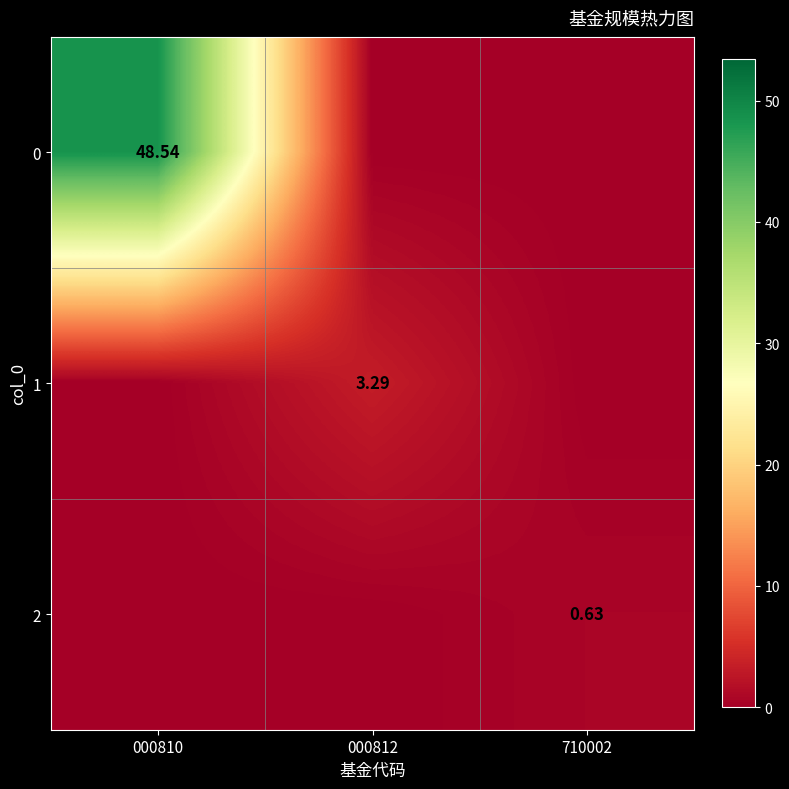

Between 000810 and 710002, which is larger?

000810